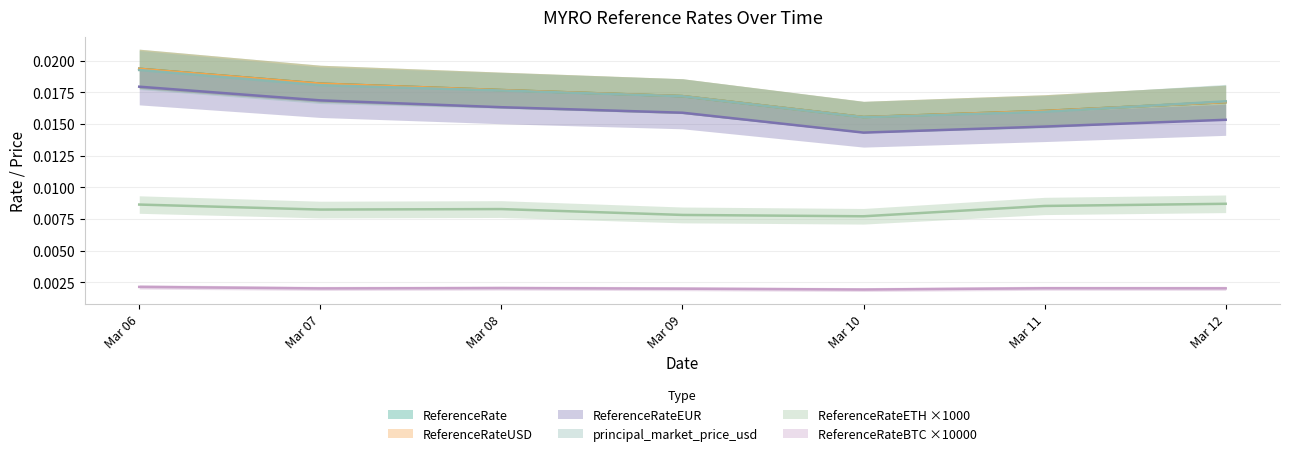

List the labels in order of ReferenceRateUSD value, largest first.

Mar 06, Mar 07, Mar 08, Mar 09, Mar 12, Mar 11, Mar 10